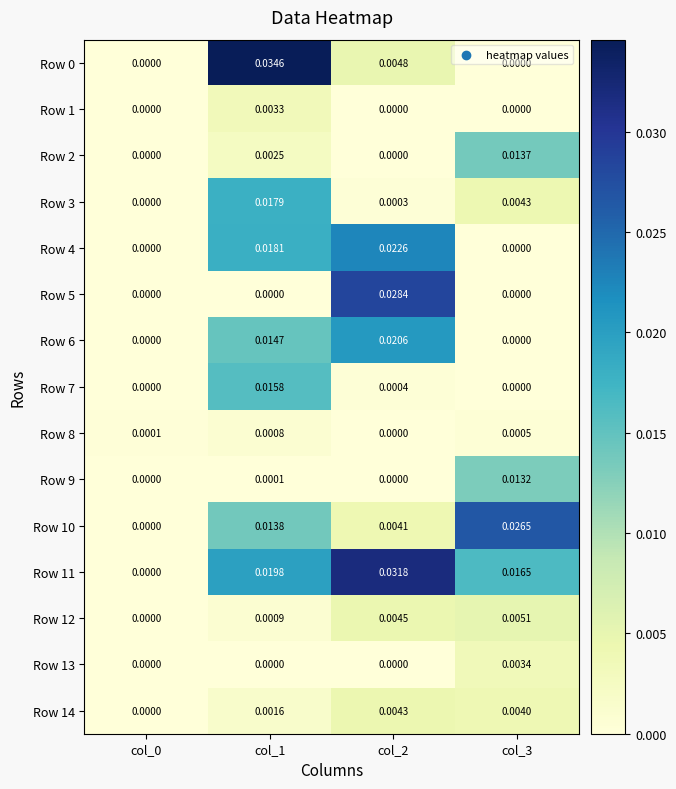

Count the number of categories in the chart.

4